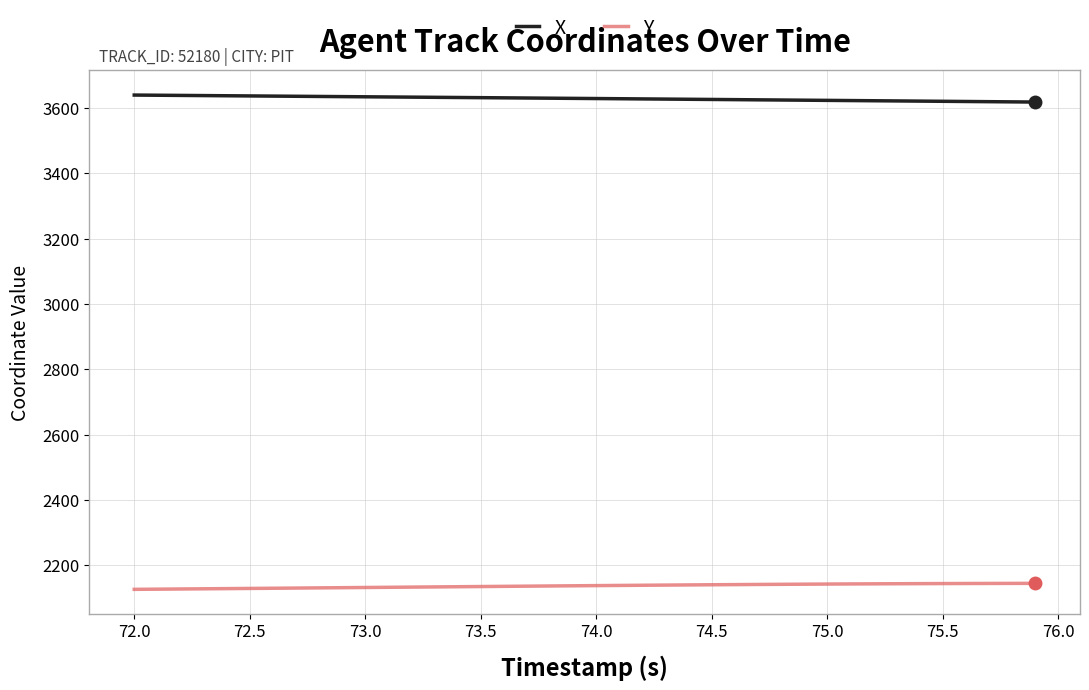

True or false: Y and X intersect in this chart.

False